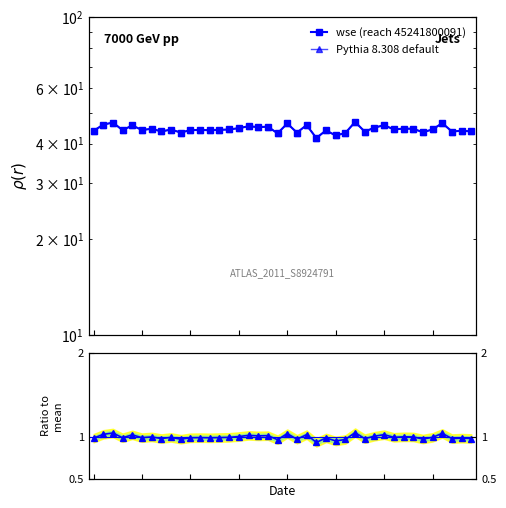

What is the average value of the wse (reach 45241800091) series?

44.5